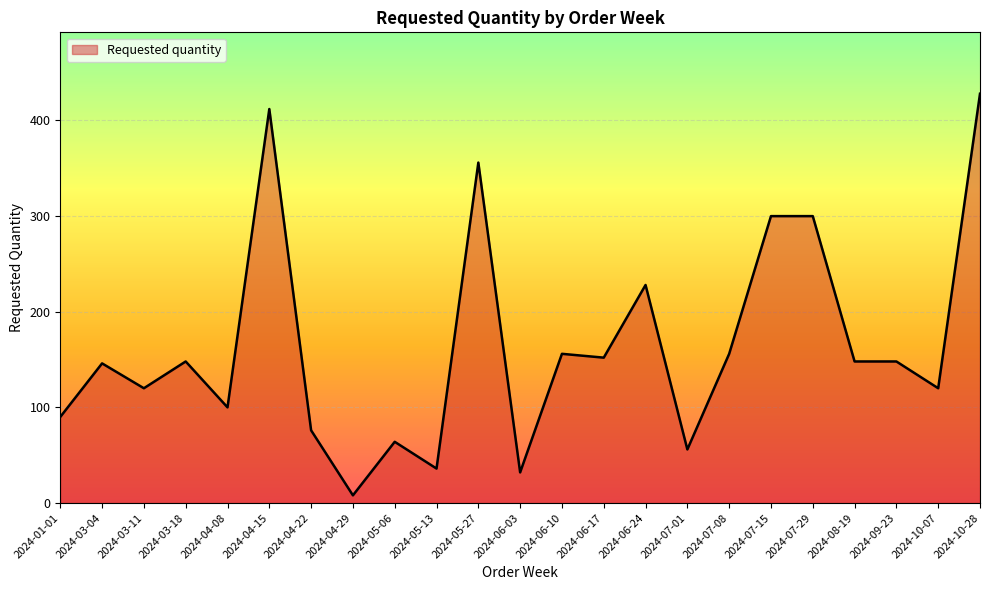

Reading left to right, list all the values displayed in this chart.

90	146	120	148	100	412	76	8	64	36	356	32	156	152	228	56	156	300	300	148	148	120	428